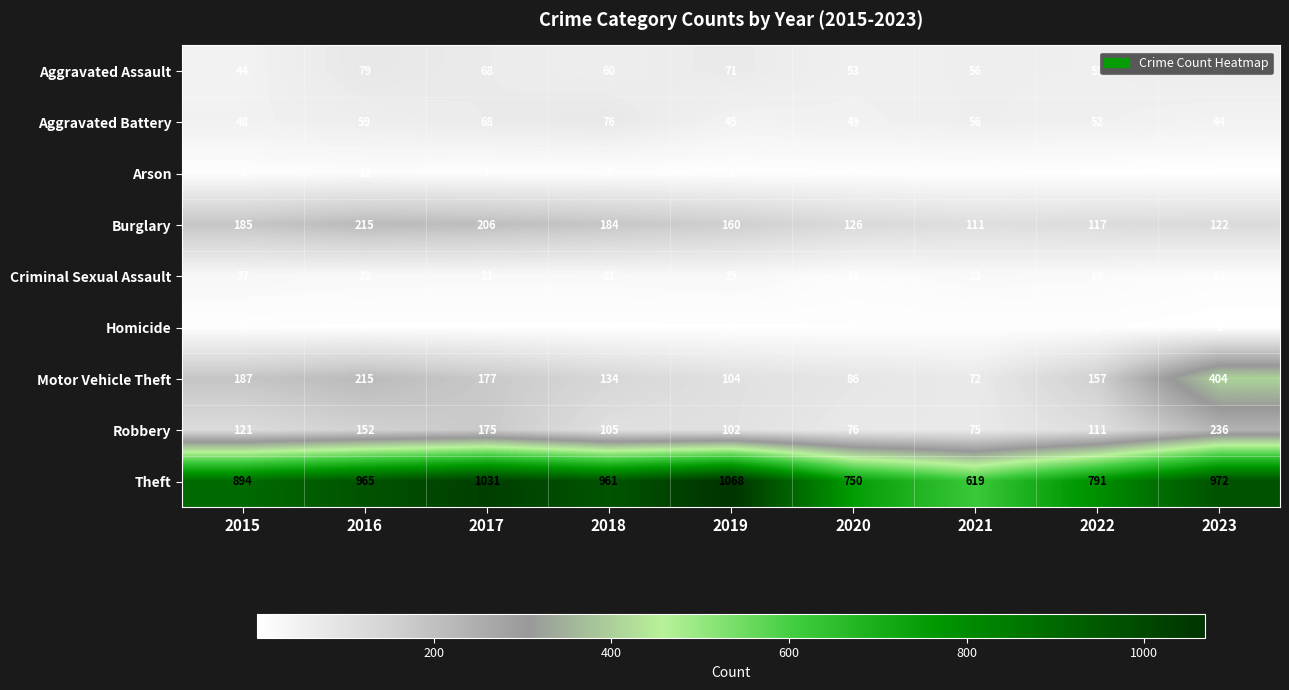

What is the approximate value of Robbery at 2021, to the nearest 10?

80